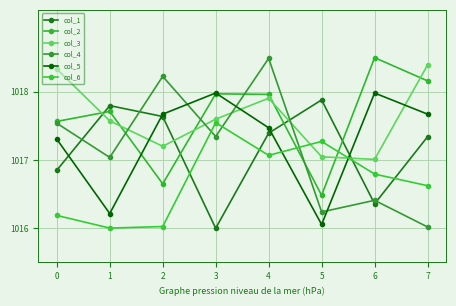

What is the difference between the col_3 values at 6 and 0?

1.3